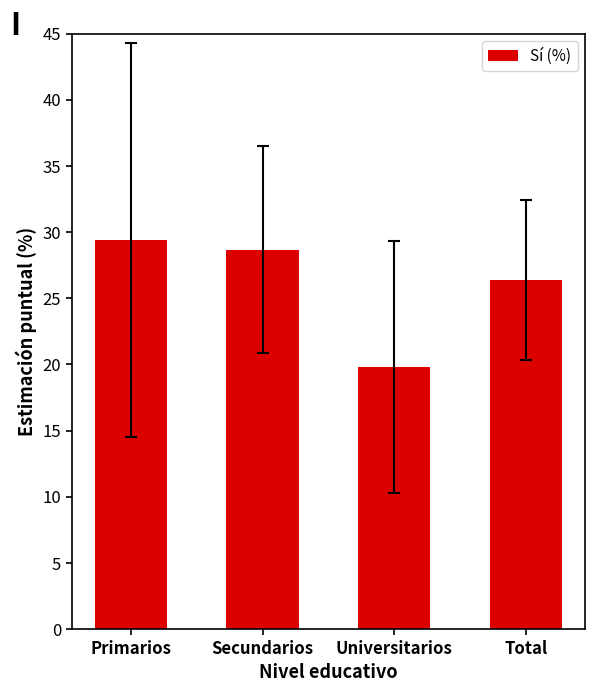

At which label does the data first exceed 28?

Primarios